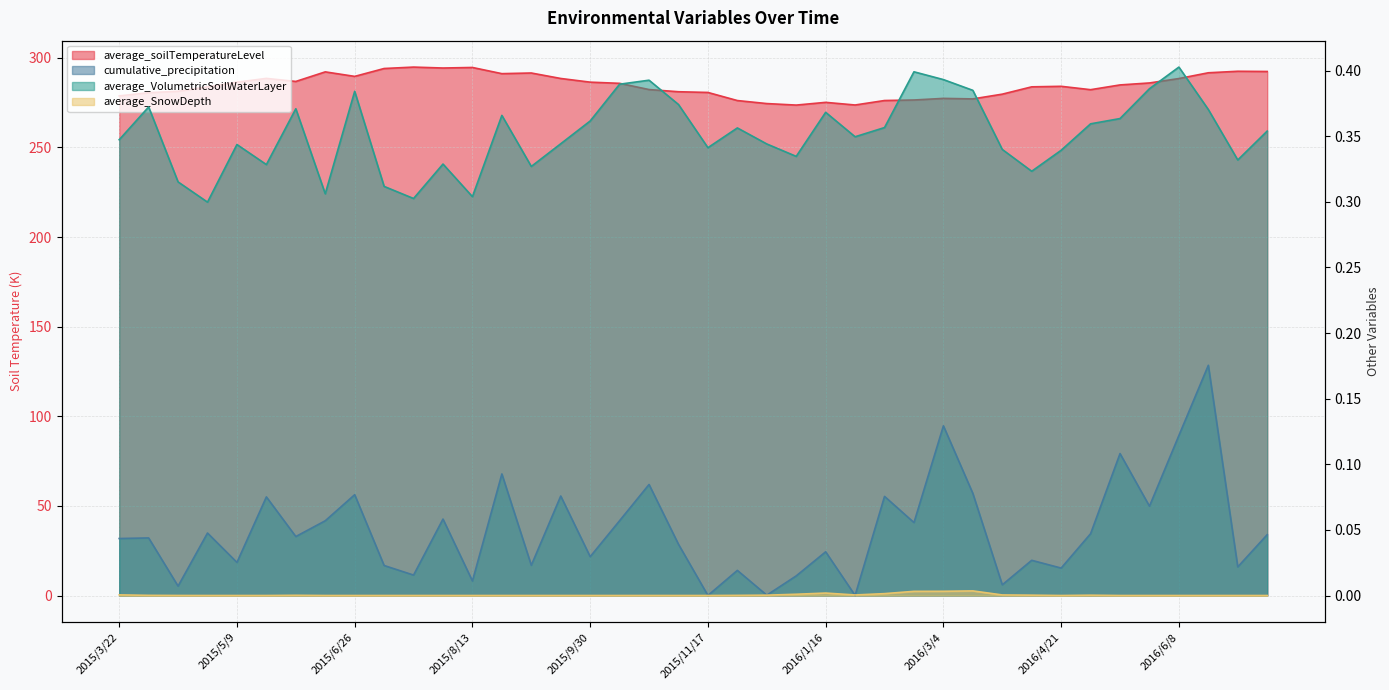

True or false: average_SnowDepth and average_VolumetricSoilWaterLayer intersect in this chart.

False